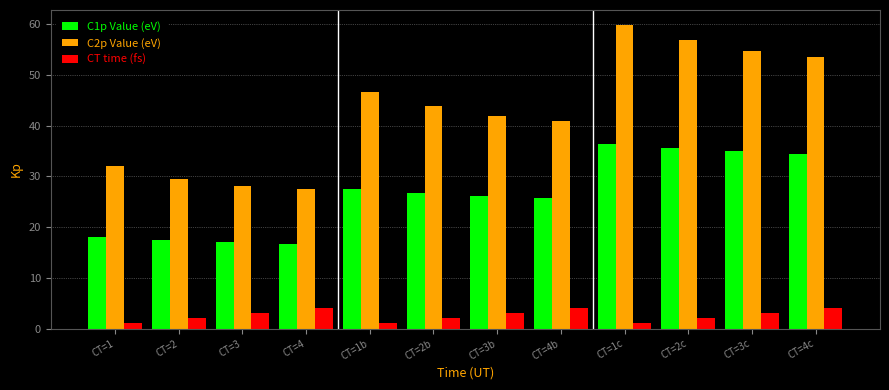

Rank the series by their maximum value, from highest to lowest.

C2p Value (eV), C1p Value (eV), CT time (fs)